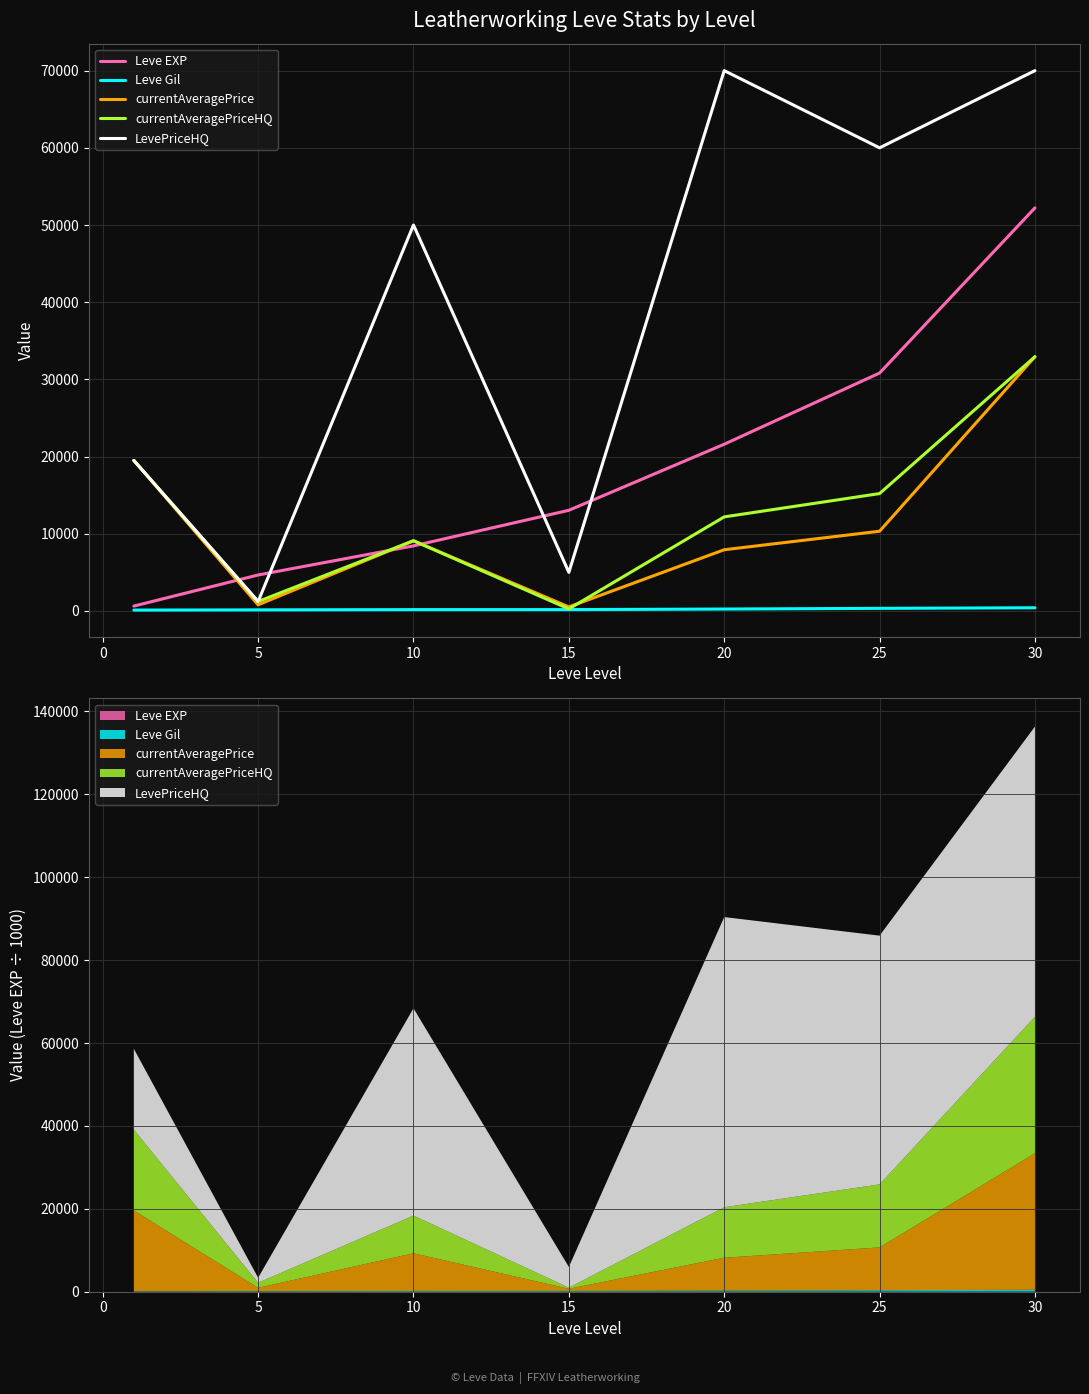

Between 10 and 5, which is larger?

10